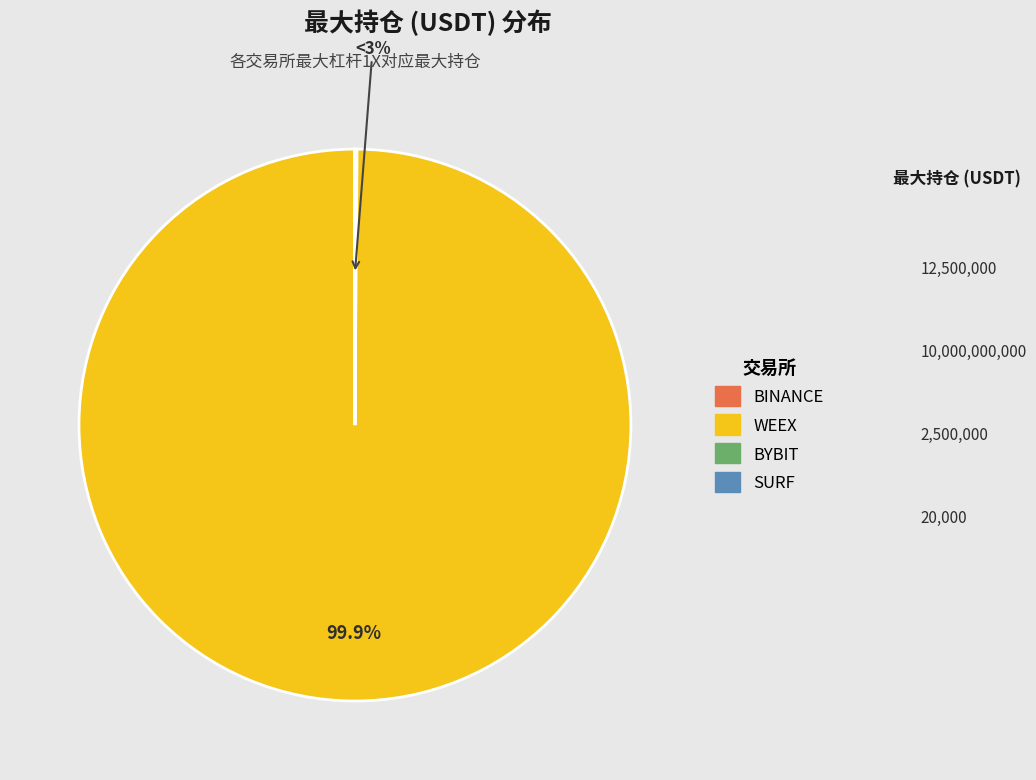

To the nearest percent, what is the combined percentage of WEEX and BINANCE?

100%